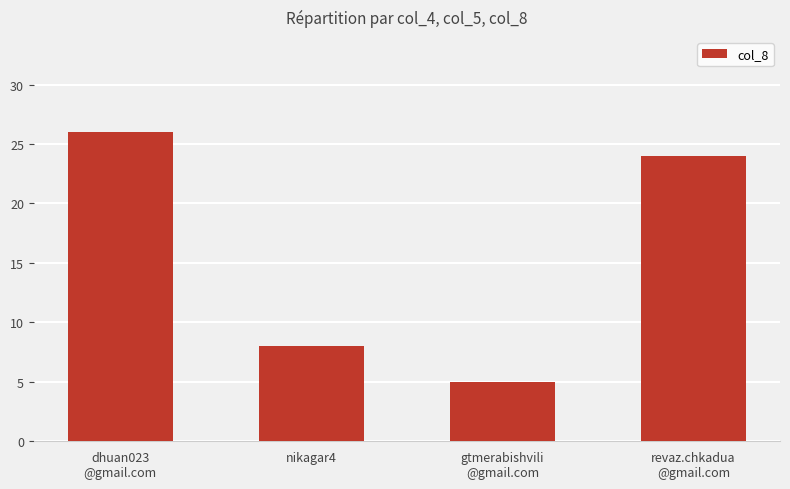

Is it true that the value at gtmerabishvili
@gmail.com is 2?

False